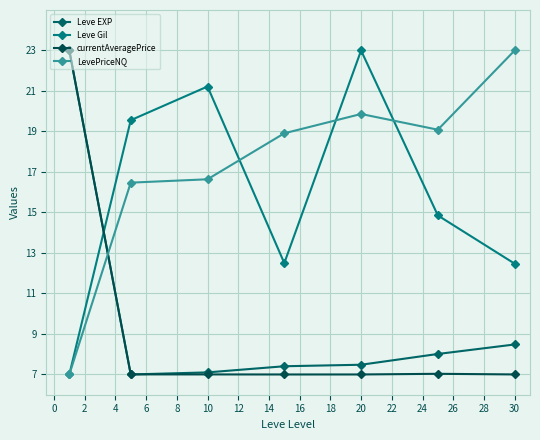

At how many categories does at least one series exceed 16?

7